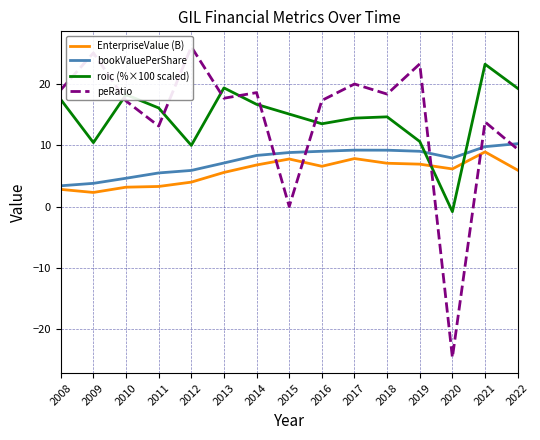

The EnterpriseValue (B) series shows 10.2 at 2022. True or false?

False